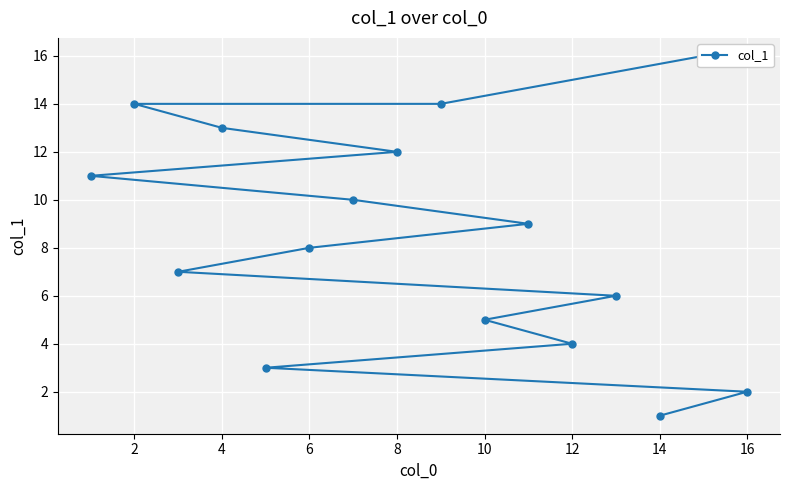

What is the value of the 7th point from the left?

7